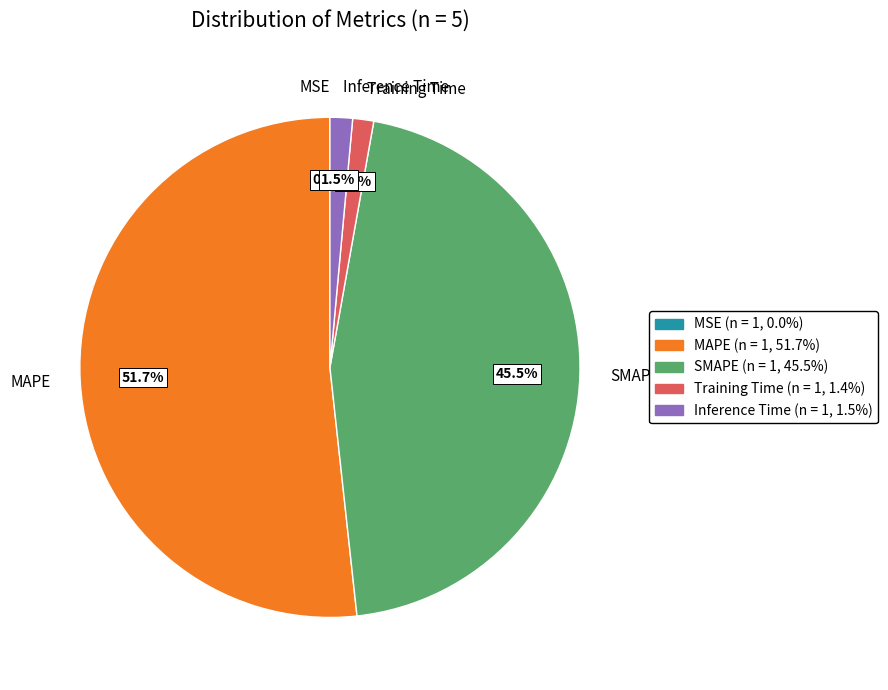

Combined, do Inference Time and Training Time account for over 50%?

No